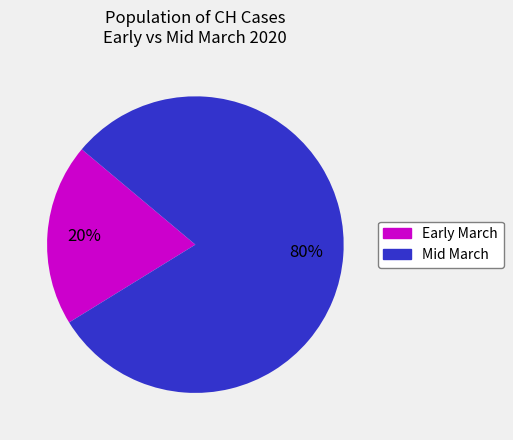

To the nearest percent, what is the average slice percentage?

50%